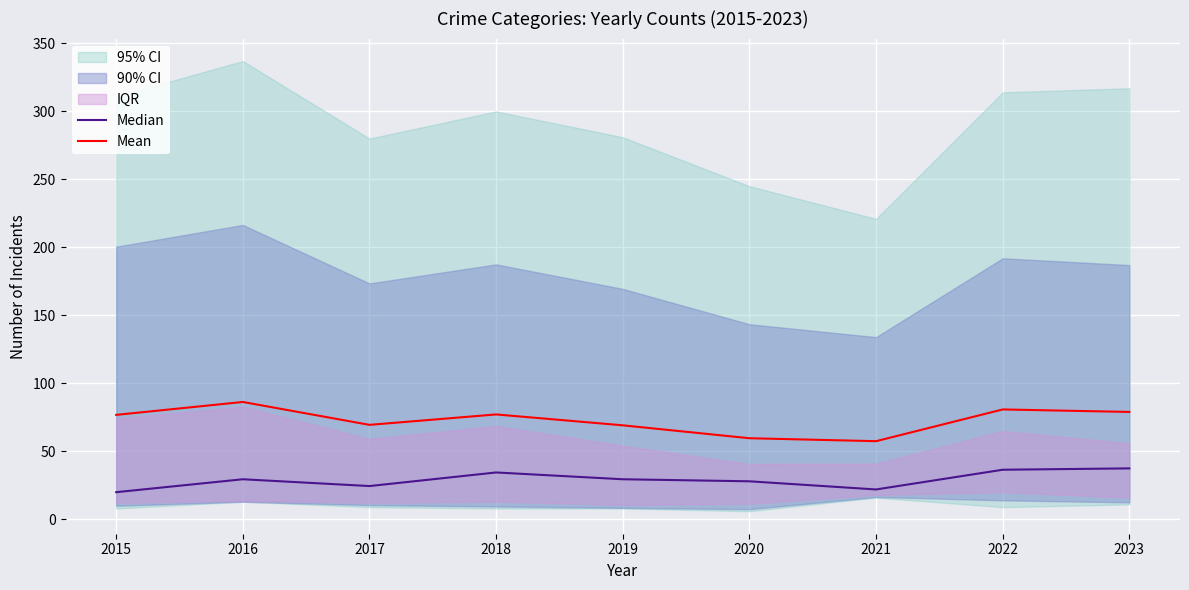

The value of Mean at 2023 is 79.0. True or false?

True